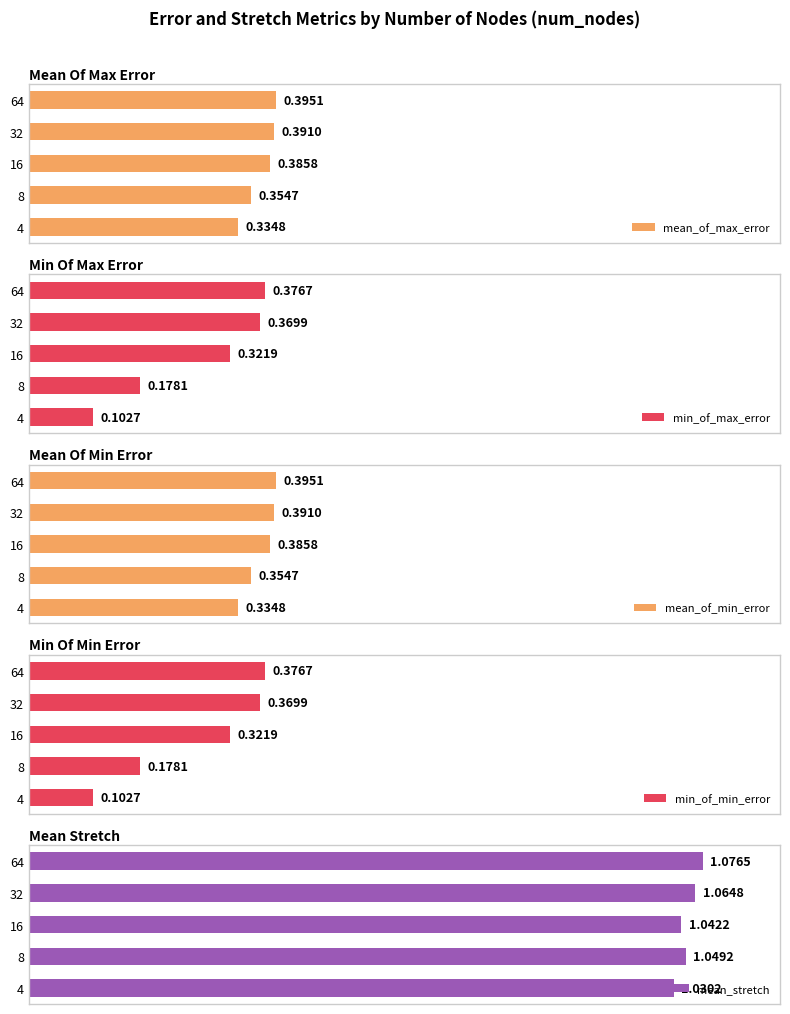

How many bars are there in each group?

5